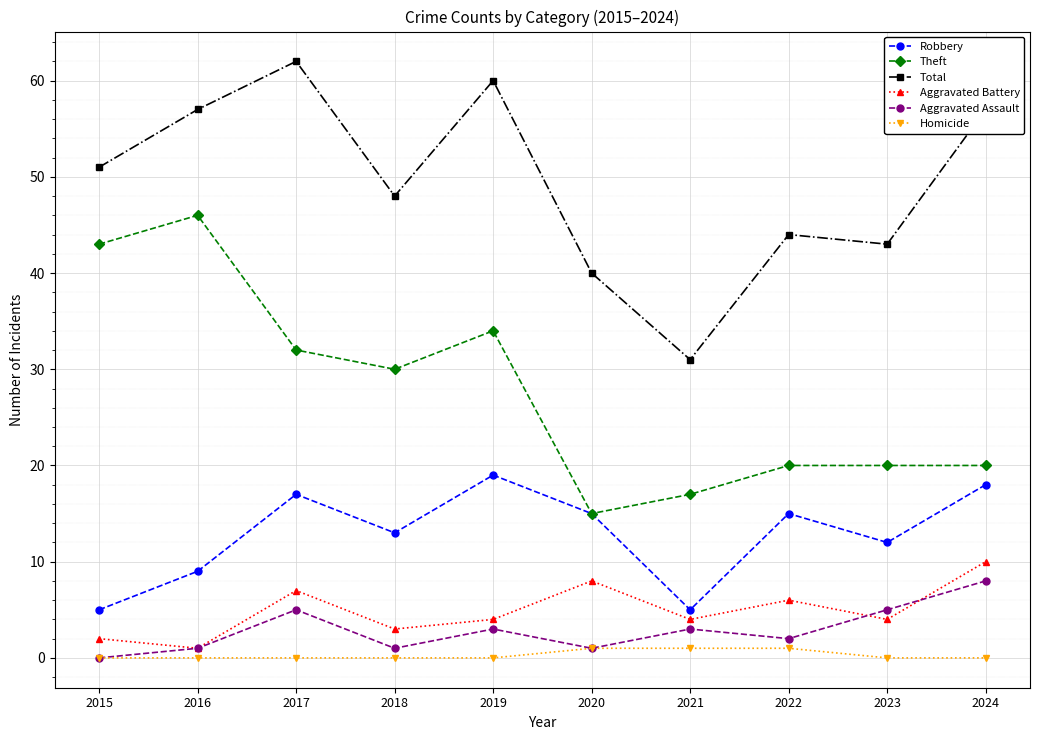

The Theft series shows 46 at 2016. True or false?

True